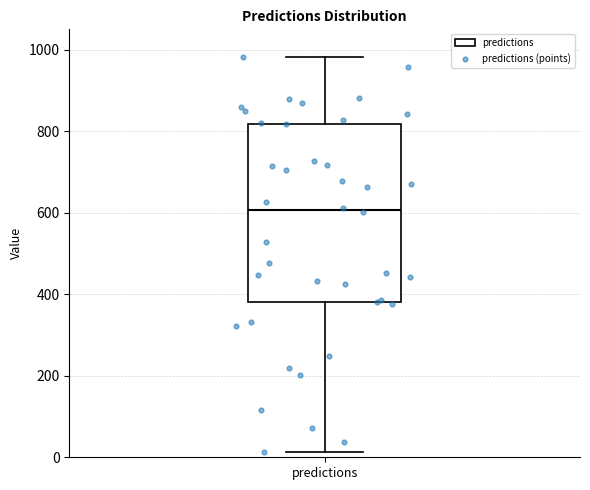

Where is the lower edge of the box for predictions on the y-axis? The values are not printed on the chart, so give them approximately, as read against the axis.

380